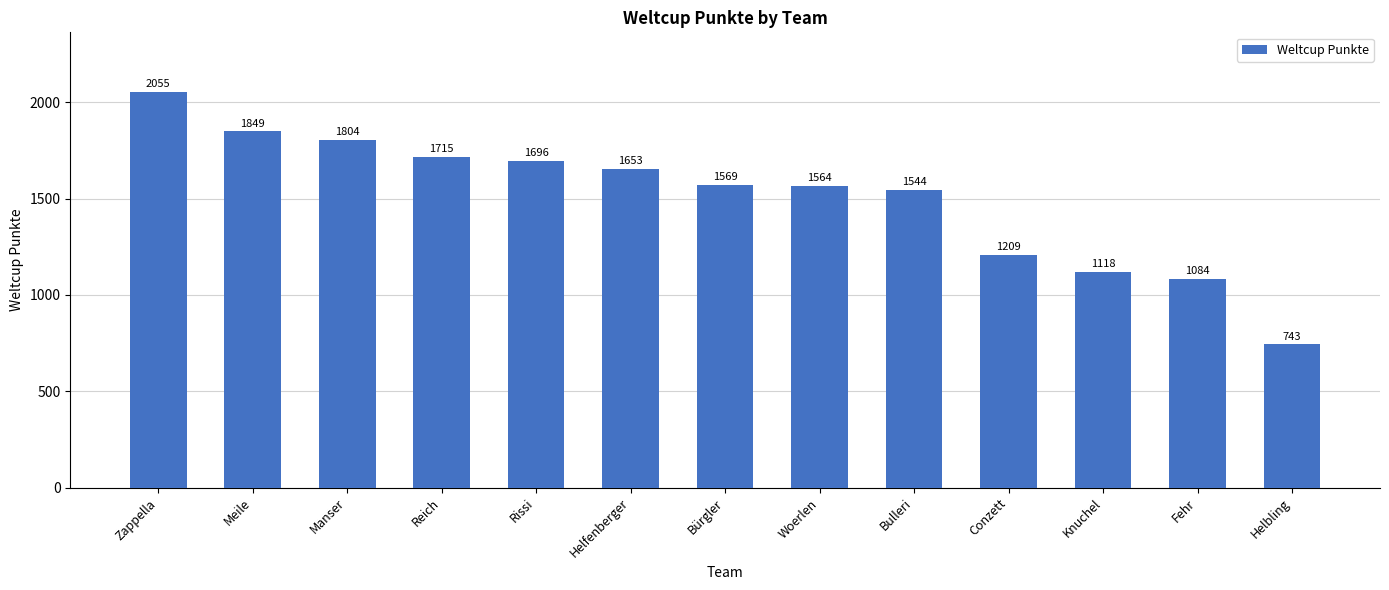

What is the smallest value displayed?

743